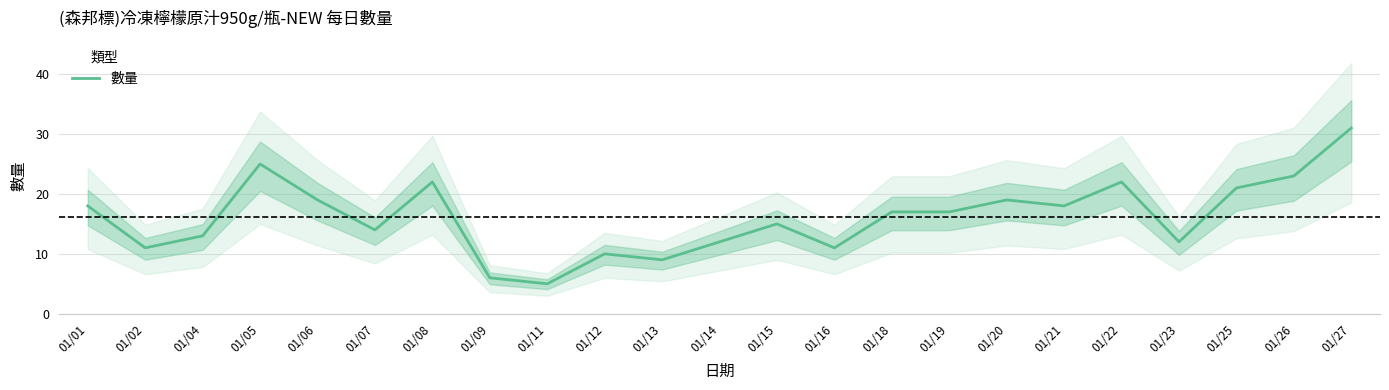

Which label corresponds to the largest value in the chart?

01/27